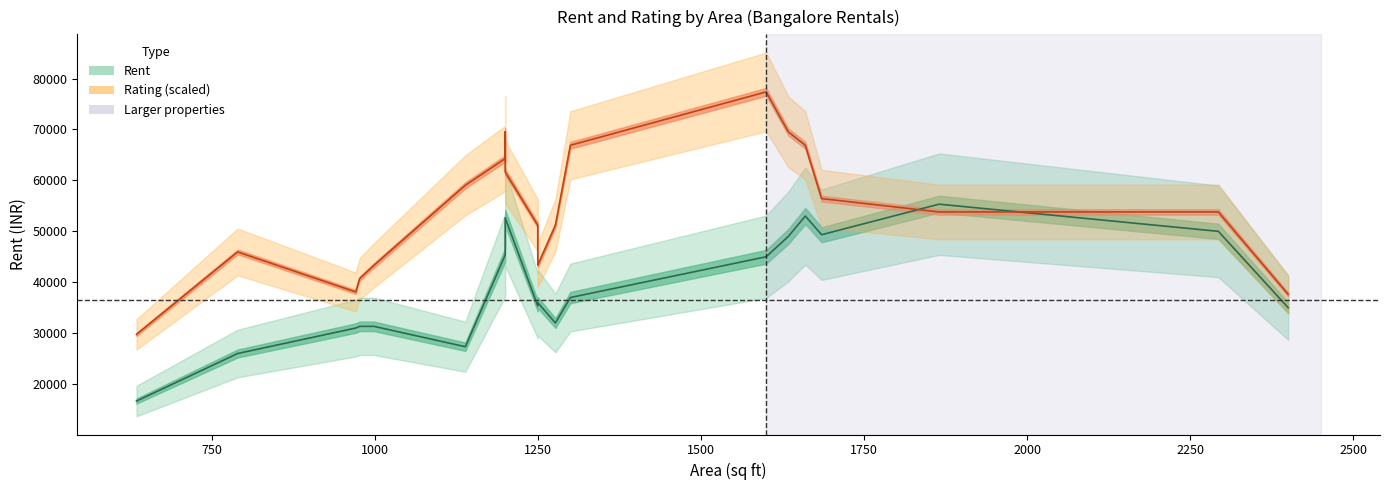

Where is Area nearest to the value 1517?

7